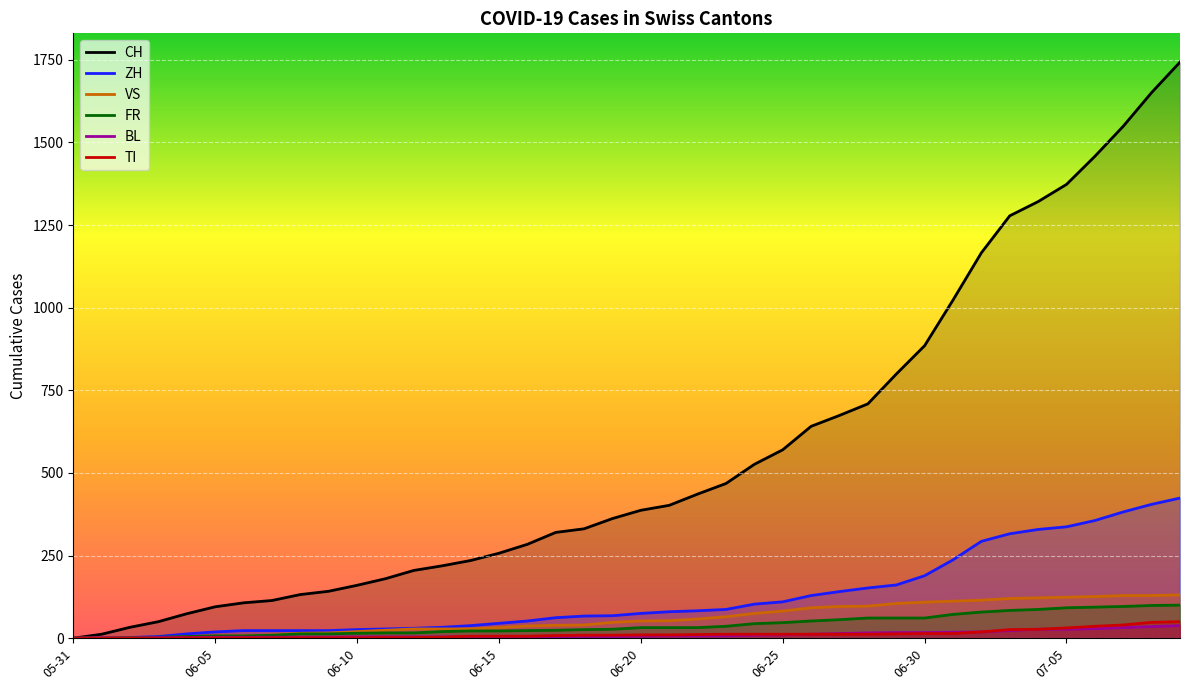

Which series has the widest spread of values?

CH